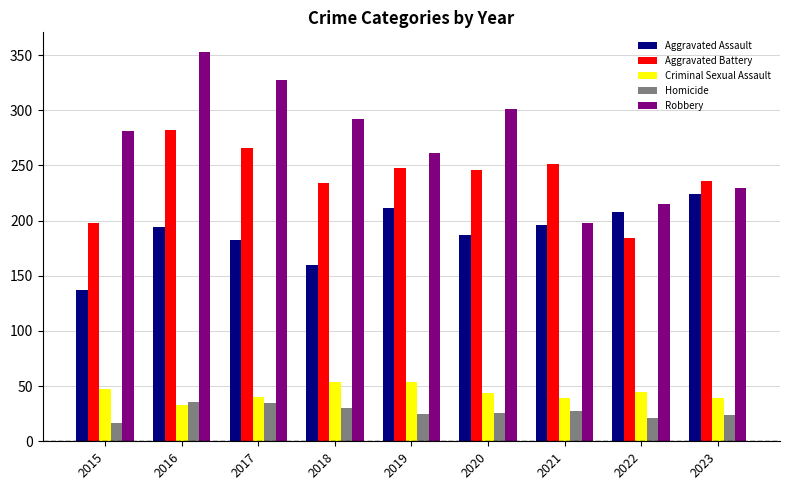

Rank the series by their maximum value, from lowest to highest.

Homicide, Criminal Sexual Assault, Aggravated Assault, Aggravated Battery, Robbery